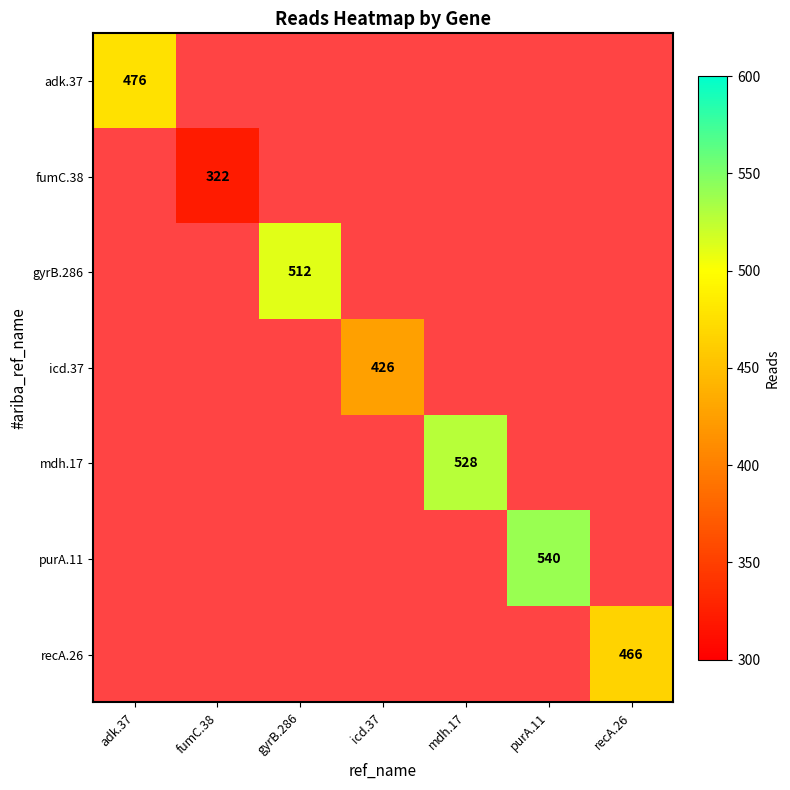

The value of purA.11 at purA.11 is 540. True or false?

True